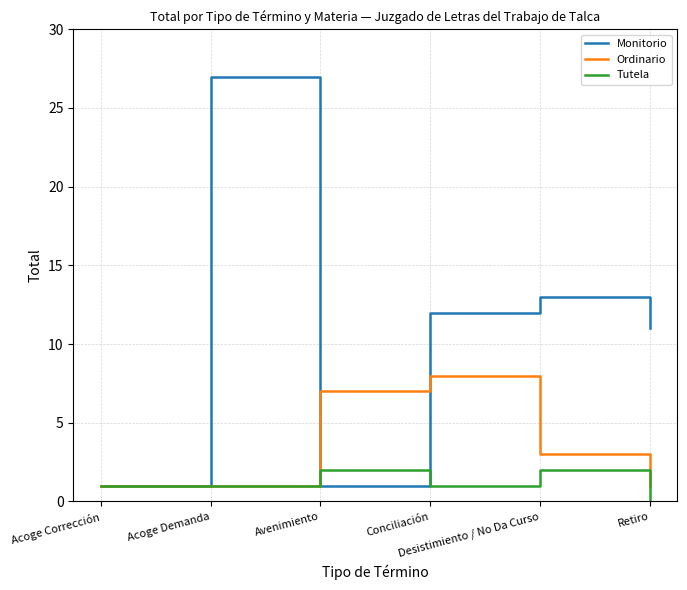

Reading right to left, list all the values displayed in this chart.

Monitorio: 11	13	12	1	27	1
Ordinario: 1	3	8	7	1	1
Tutela: 0	2	1	2	1	1